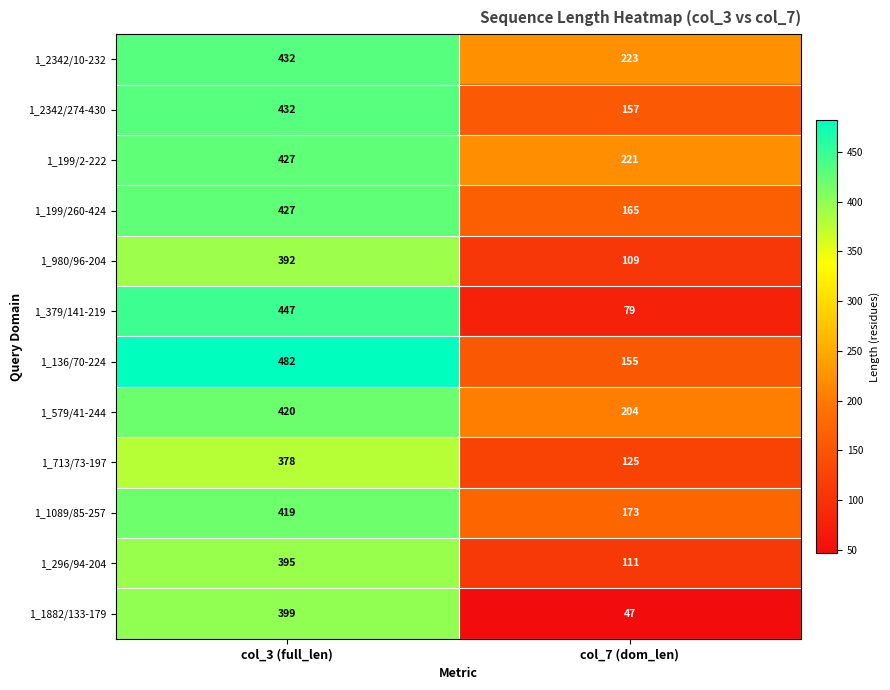

True or false: 1_199/260-424 has a value of 189 at col_3 (full_len).

False